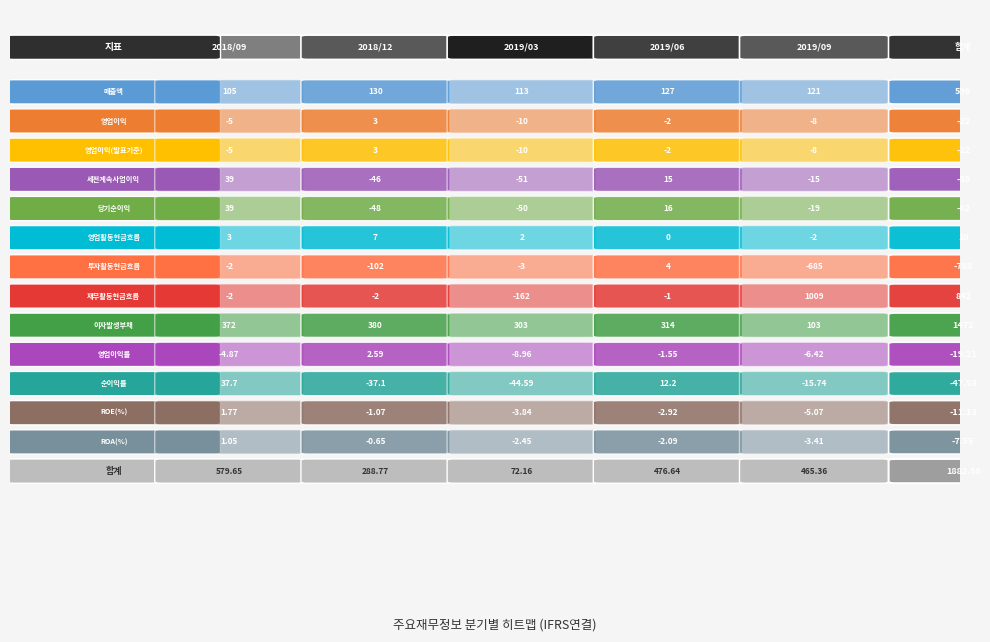

What is the spread (max minus min) of values at 이자발생부채?

277.0